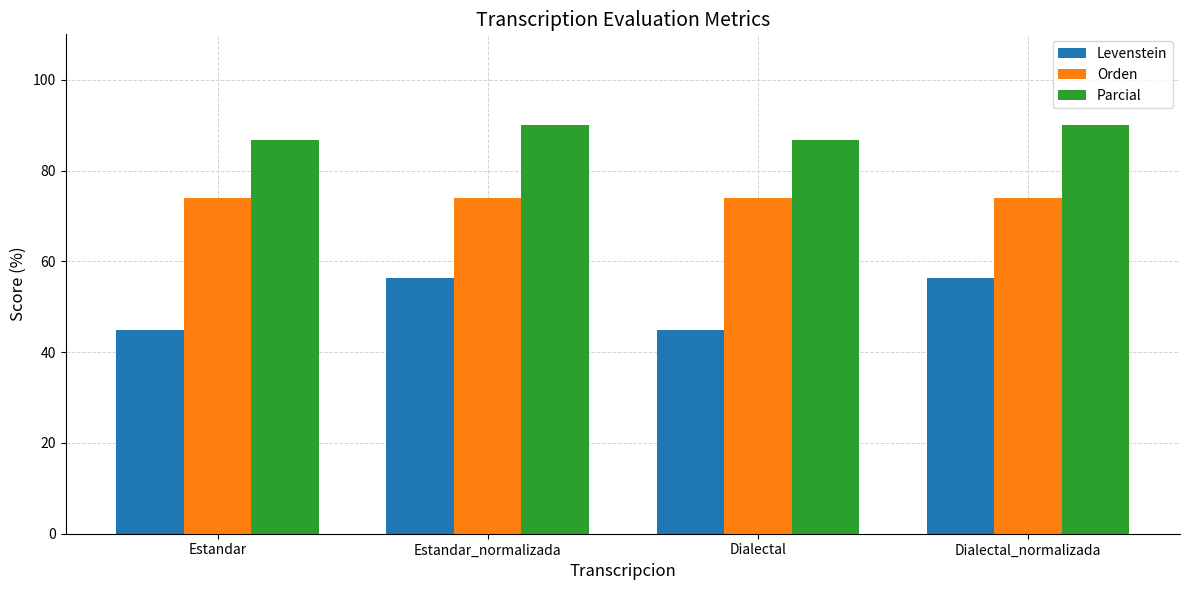

Which series has the widest spread of values?

Levenstein